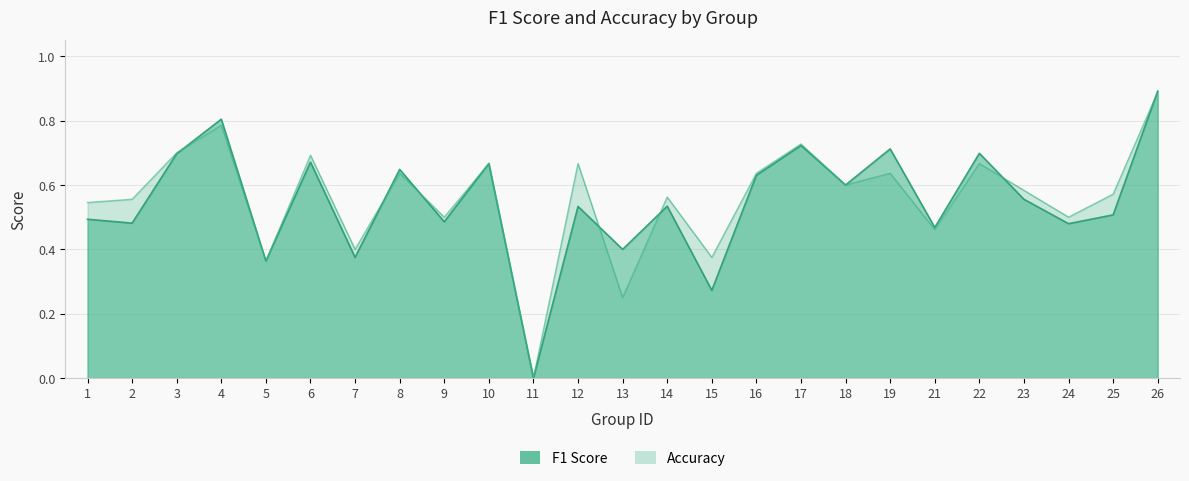

Is it true that f1 equals 0.5 at 1?

True